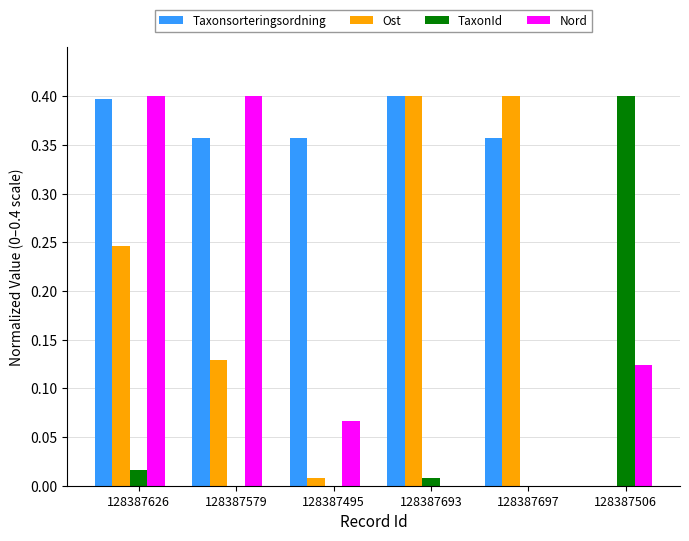

What is the sum of all Ost values?

1.2